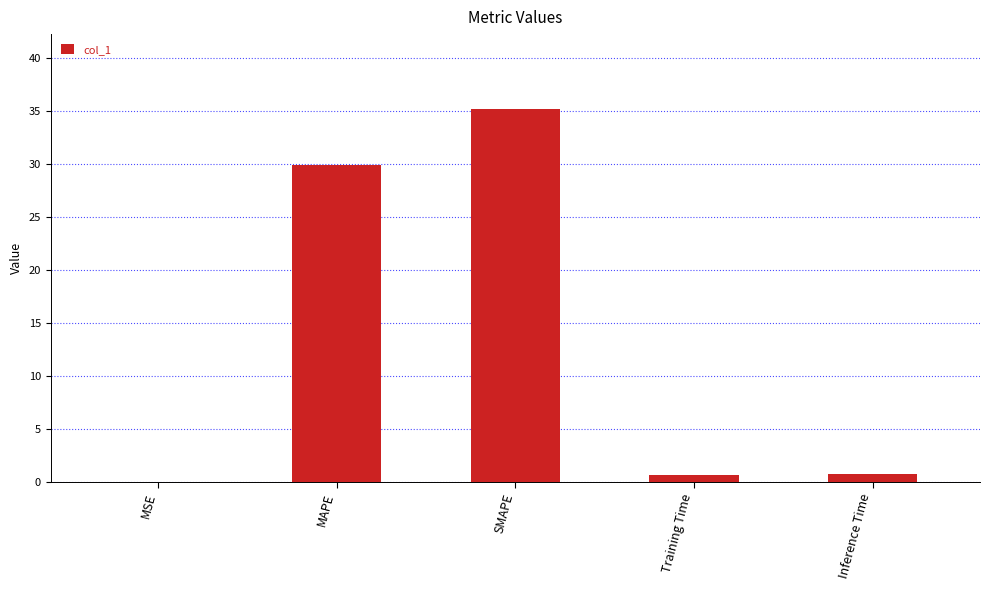

At which label is the value closest to 17?

MAPE